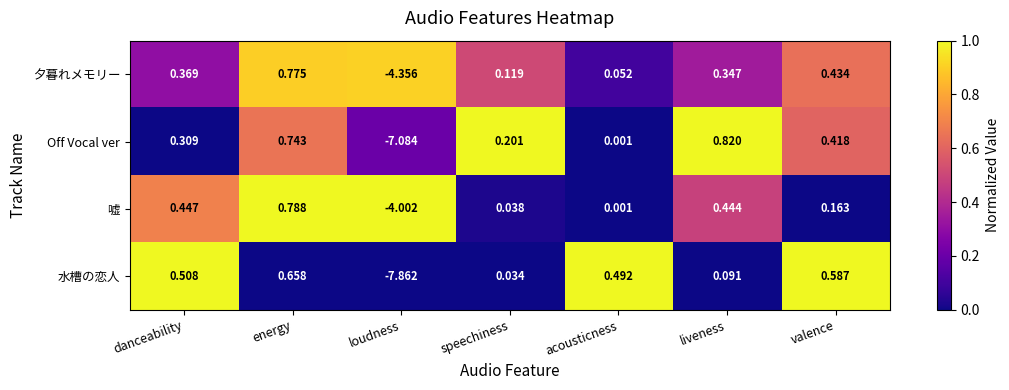

At which category is the sum across all series the highest?

energy